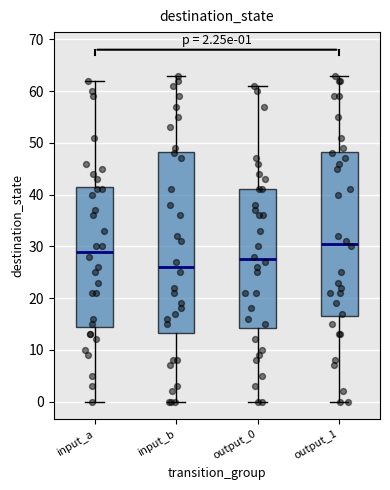

Which box has the highest median line?

output_1